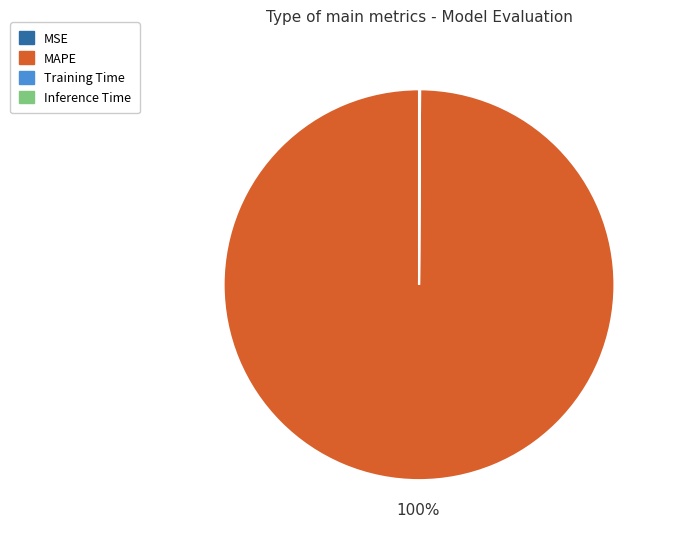

Is there any slice that represents more than half of the pie?

Yes